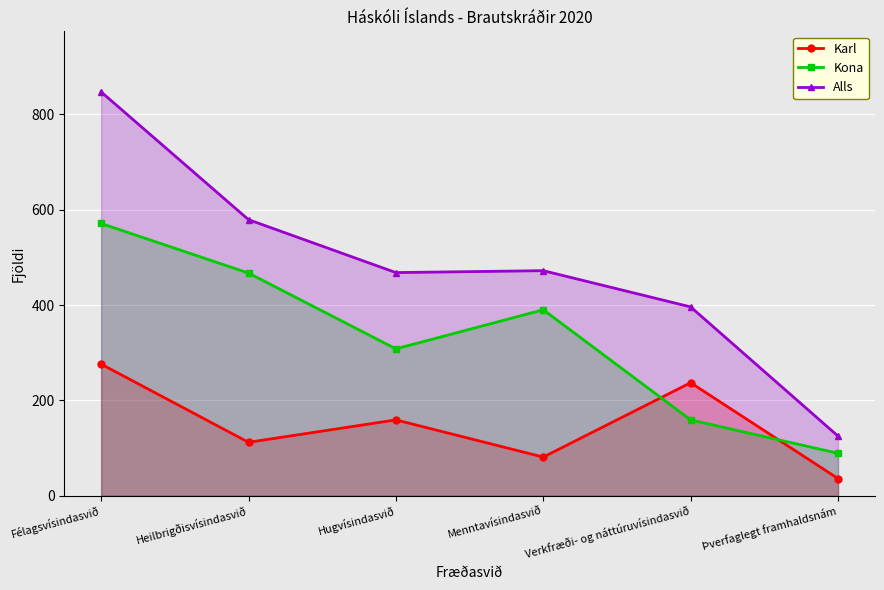

Rank the series by their maximum value, from lowest to highest.

Karl, Kona, Alls